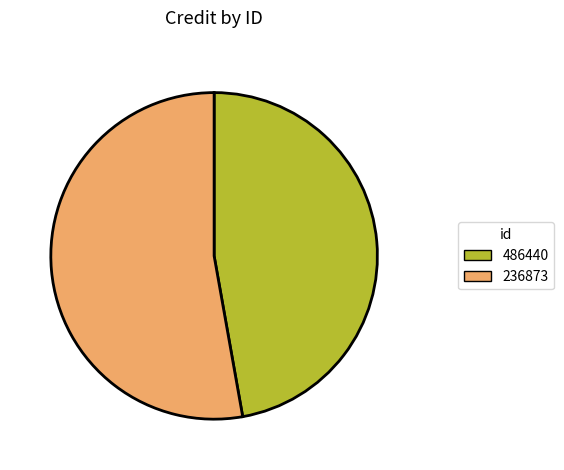

Count the number of slices in the pie.

2